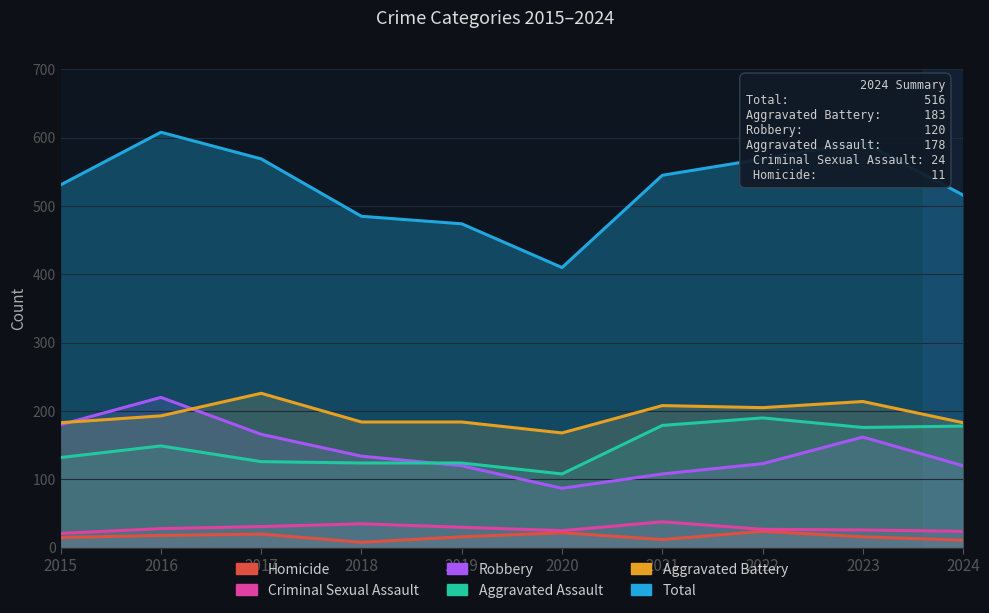

What is the value of the Homicide point at the 5th from the left?

16